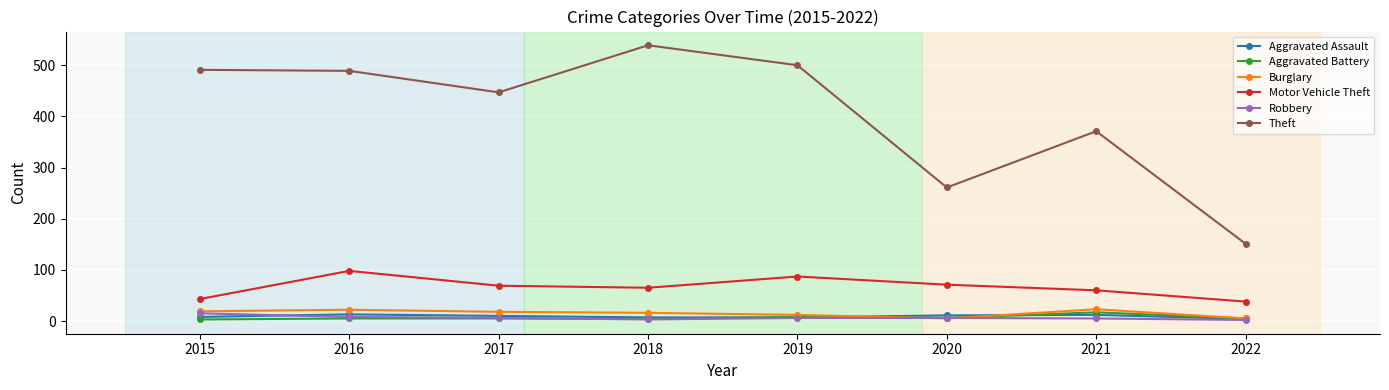

How many lines are shown in the chart?

6